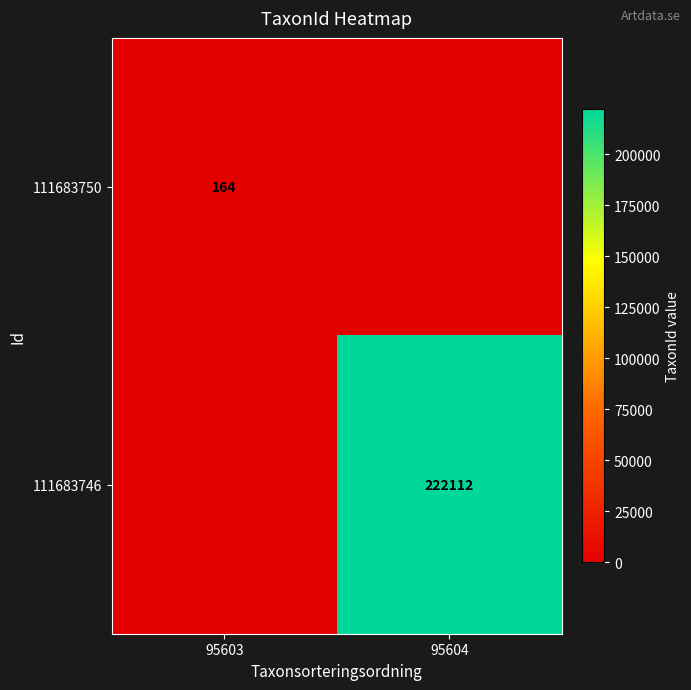

The value of 111683746 at 95604 is 340926. True or false?

False